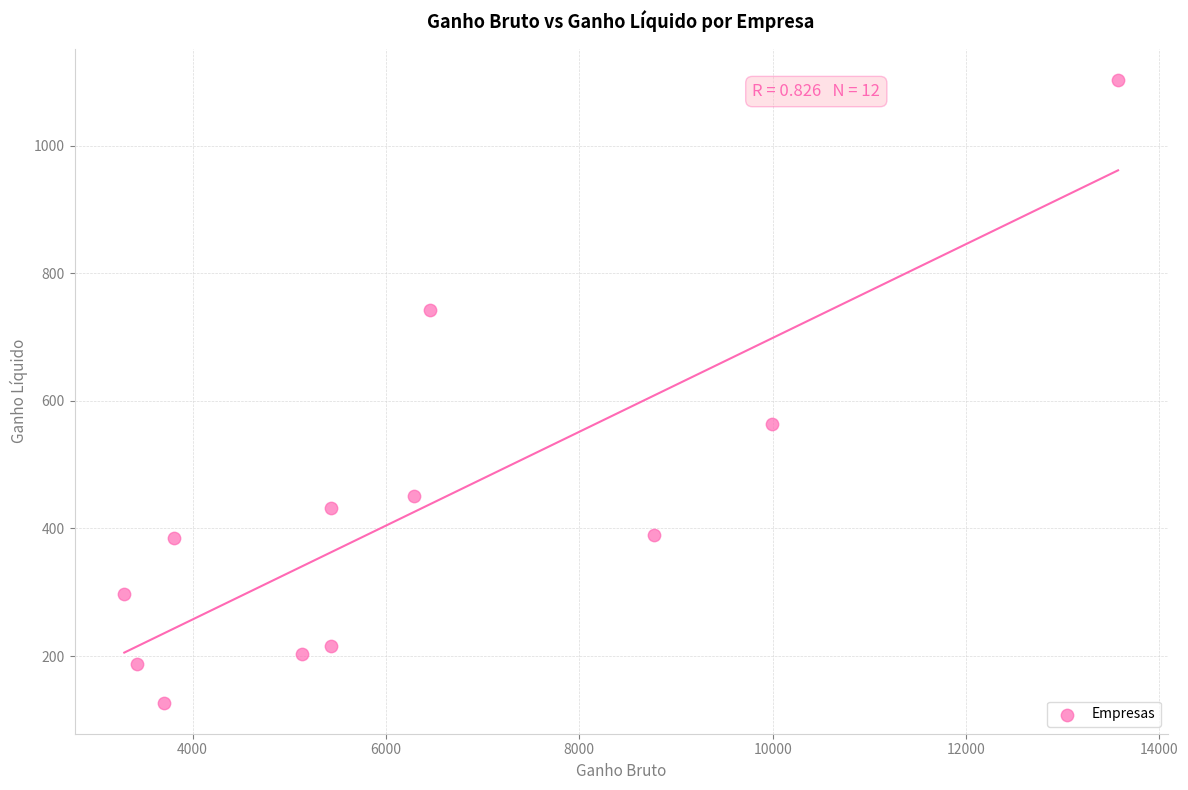

What Y value in the scatter plot is closest to 615?

564